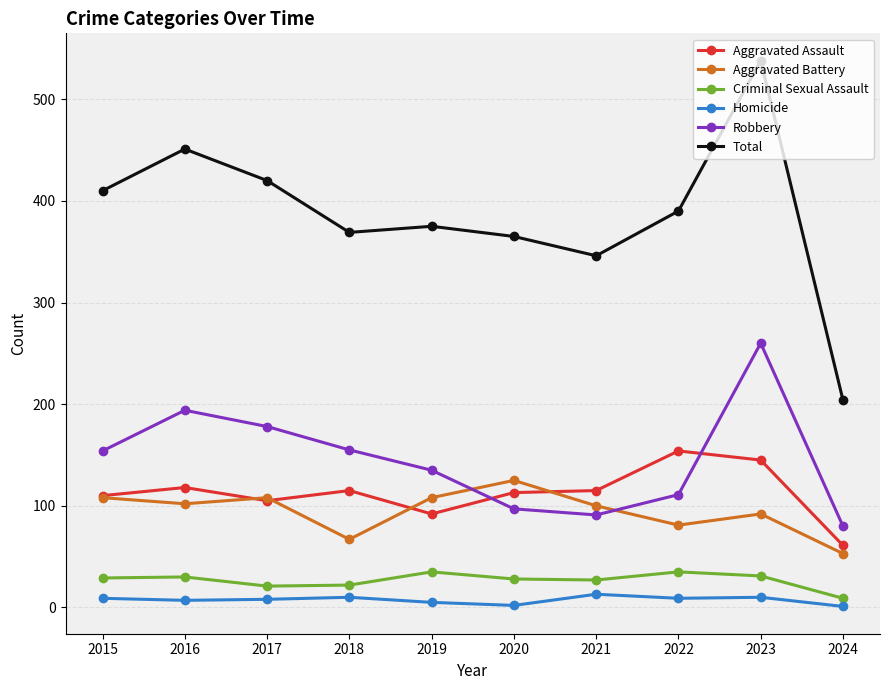

What is the total value across all series at 2019?

750